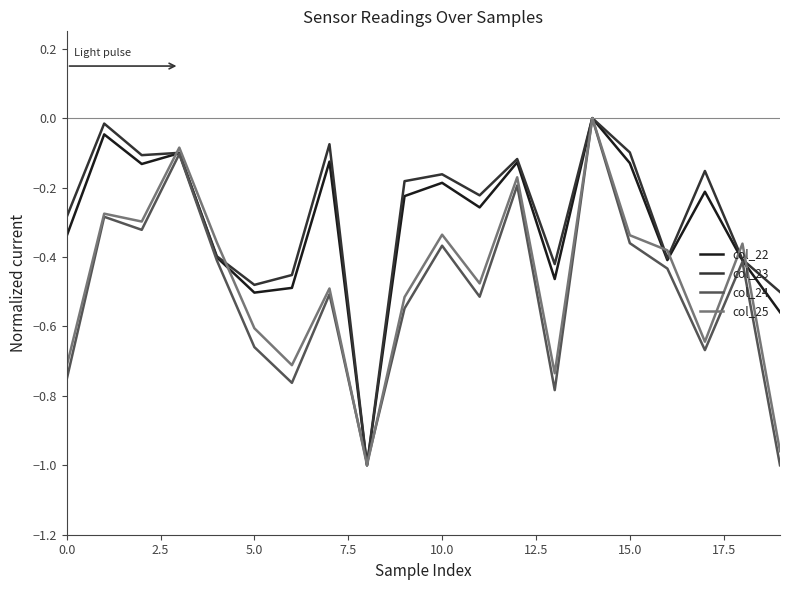

Where is col_25 nearest to the value 0?

14